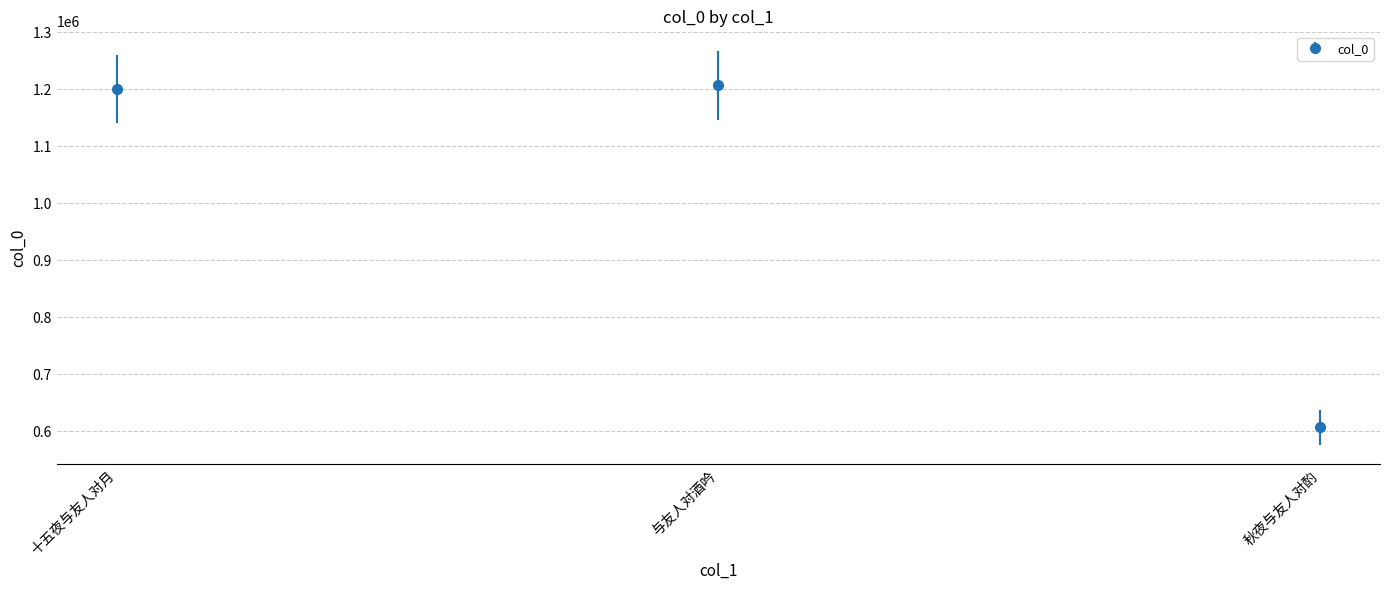

What is the difference between the second highest and minimum values?

593066